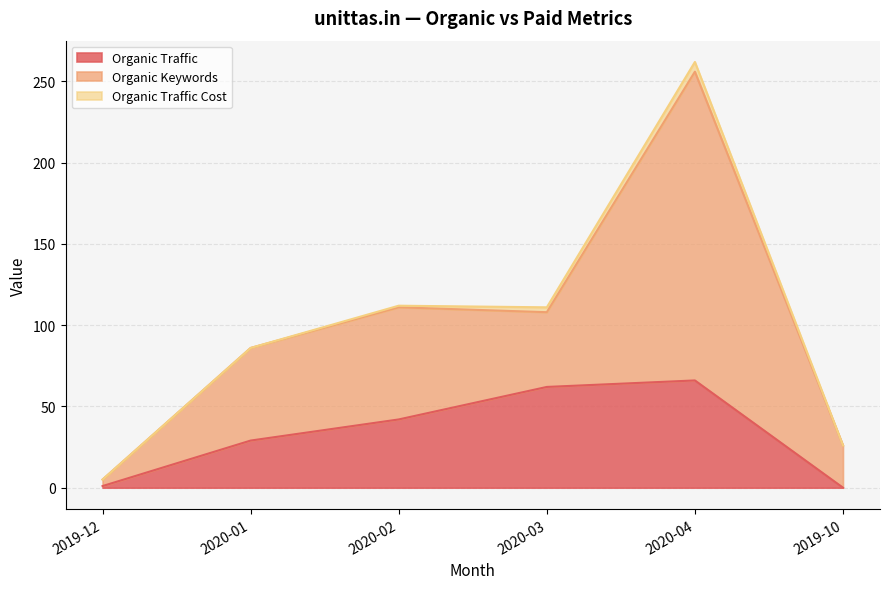

What is the highest value of the Organic Traffic series?

66